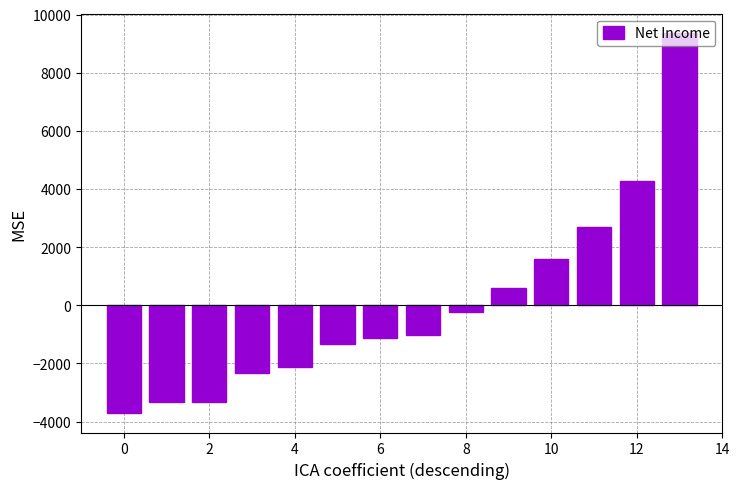

What is the difference between the second highest and second lowest values?

7600.0